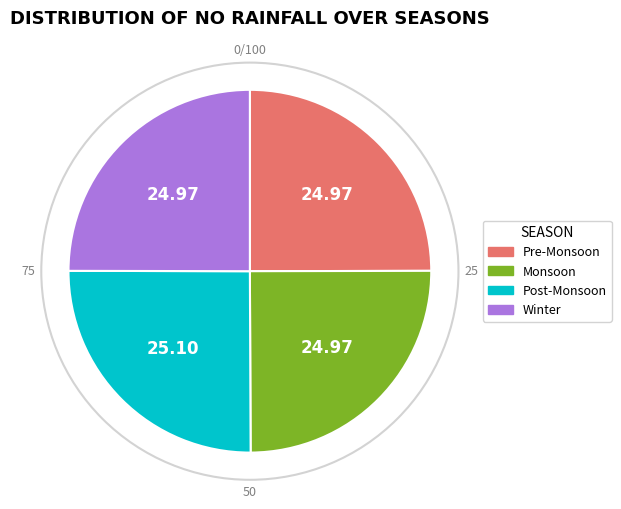

Is there any slice that represents more than half of the pie?

No